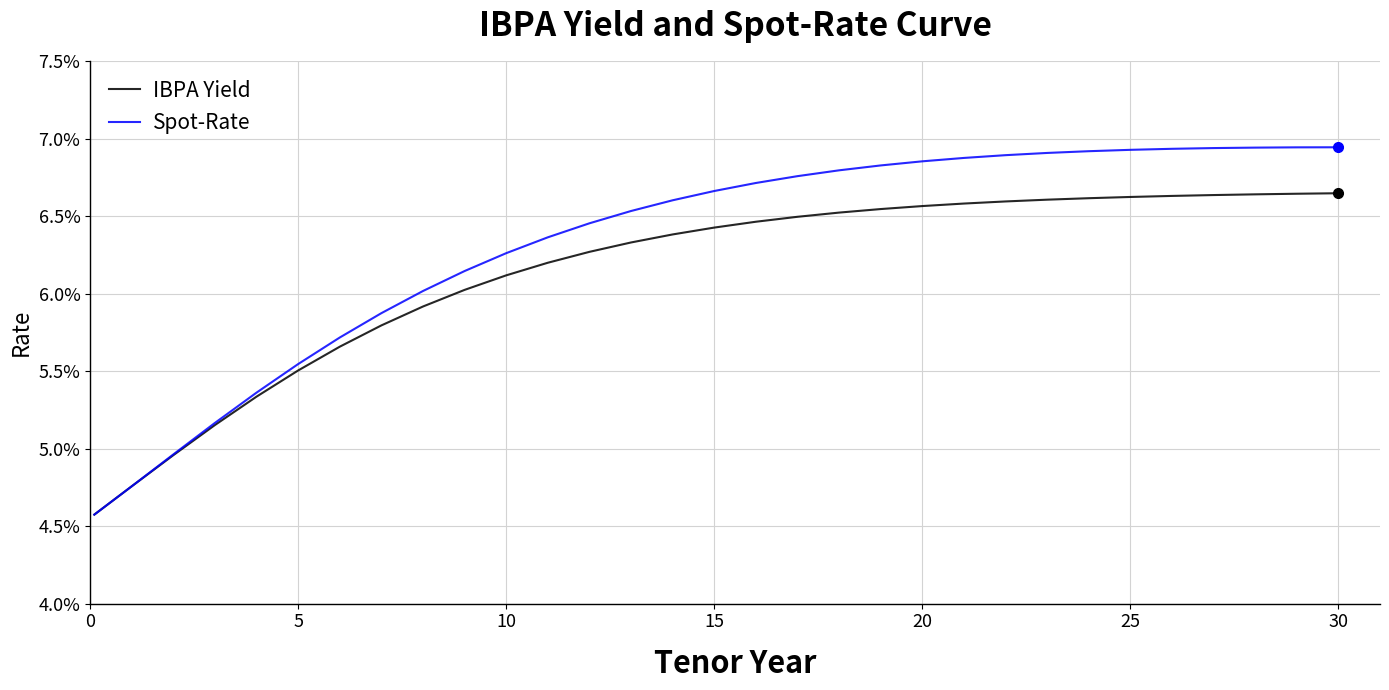

Does the chart display data point markers on the line(s)?

No